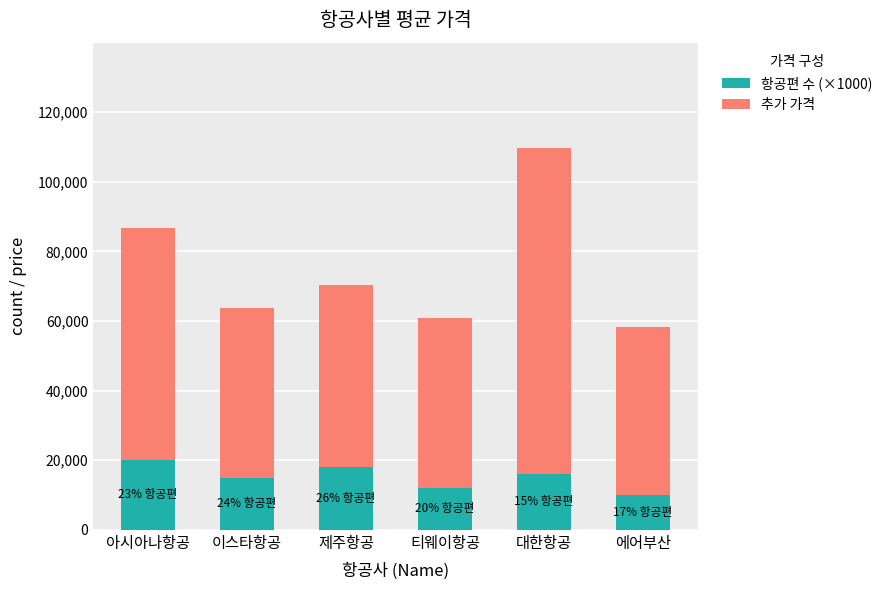

The 항공편 수 (×1000) series shows 6670 at 제주항공. True or false?

False